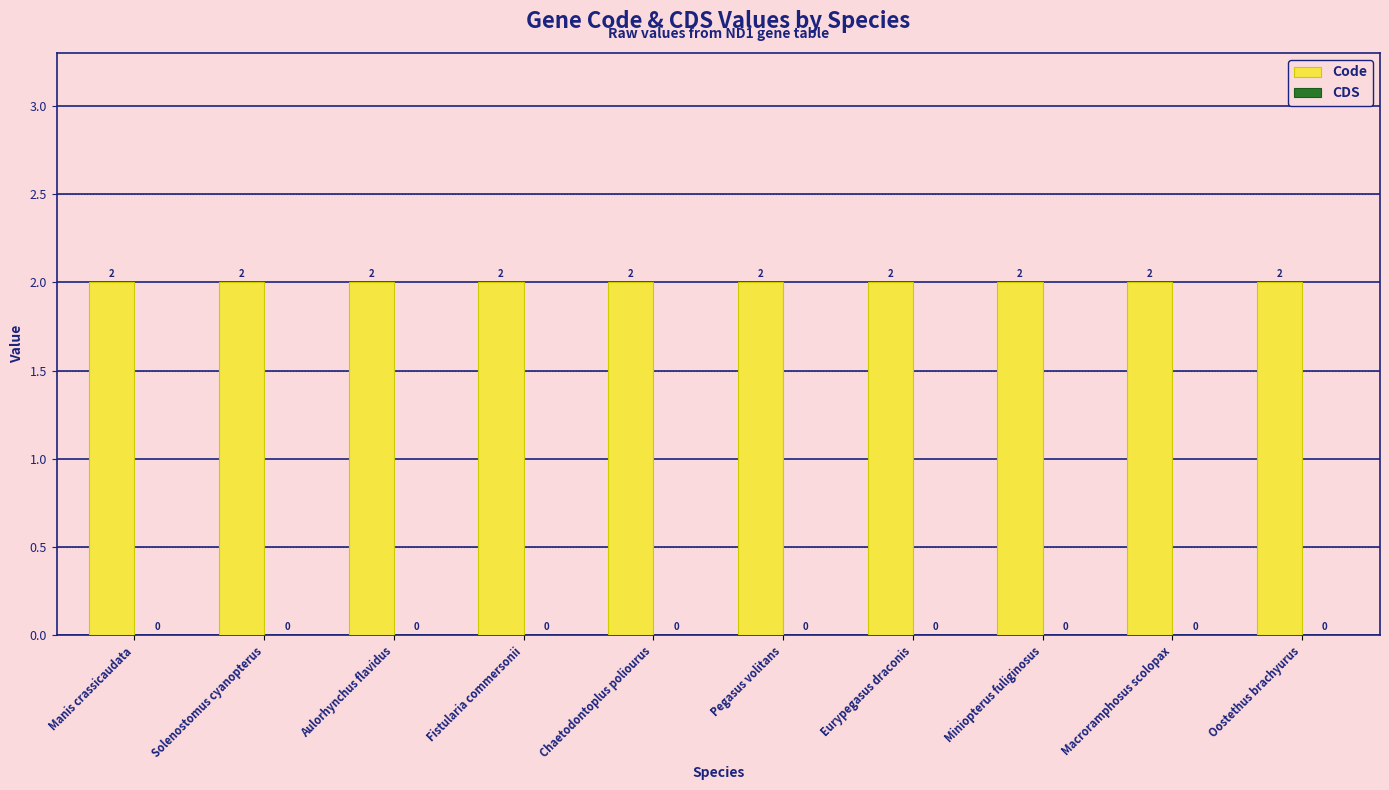

Which series has the largest range (max minus min)?

Code